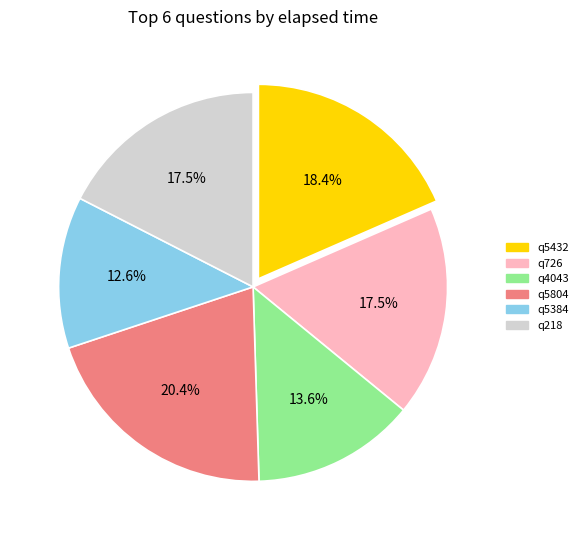

What is the ratio of the value at q5432 to the value at q726?

1.1